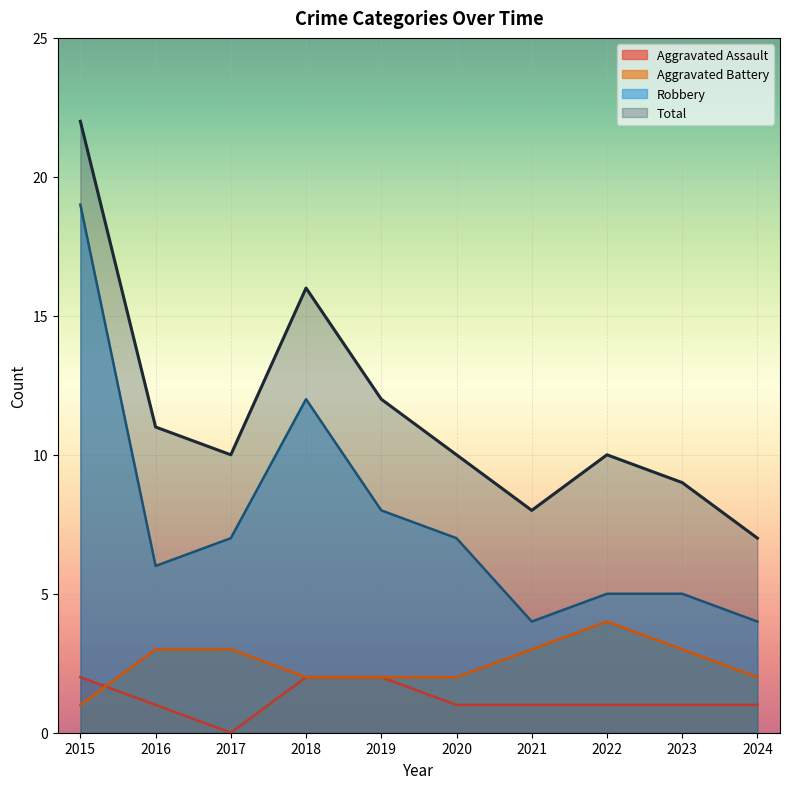

What is the lowest value of the Total series?

7